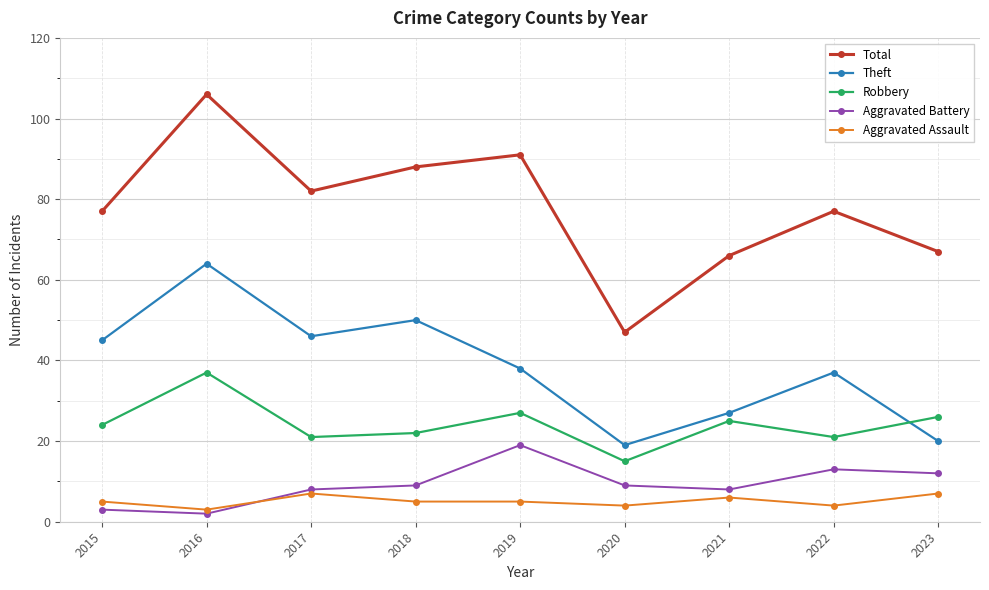

How many interior local peaks does the Robbery series have?

3